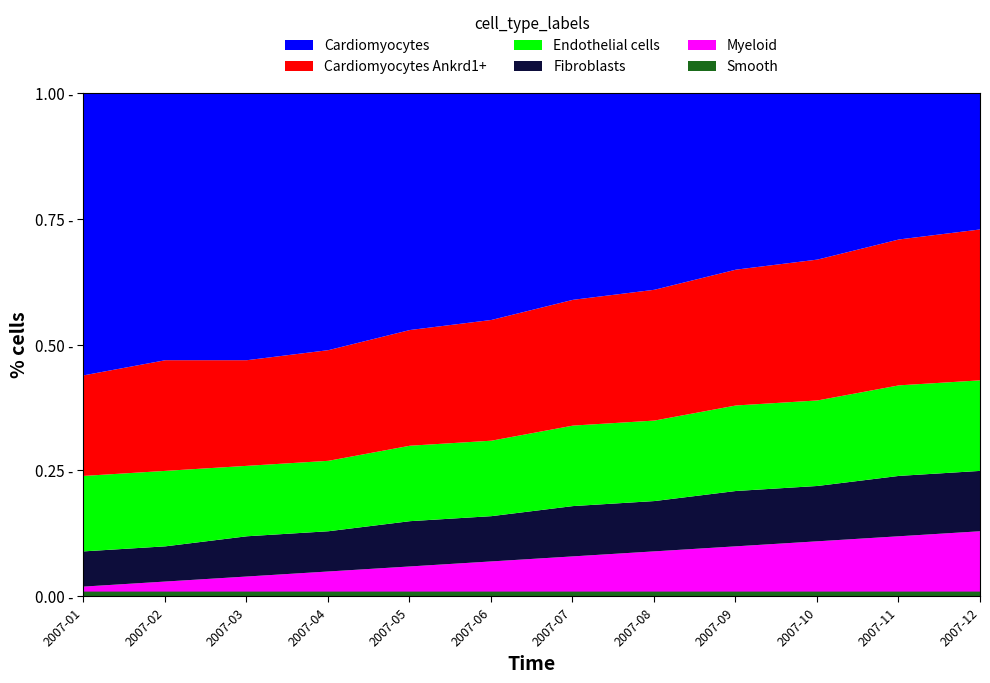

What is the total value across all series at 2007-02?

1.0